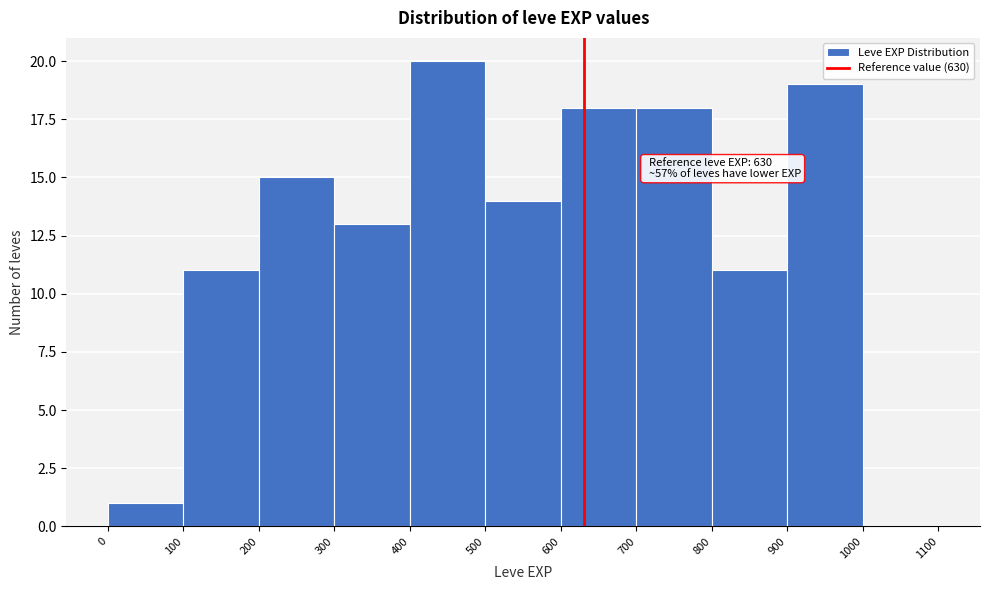

Over which range of the x-axis is the bar tallest?

400 to 500